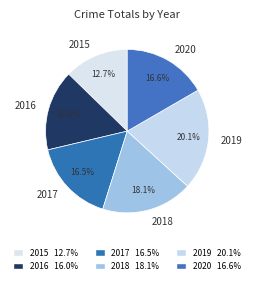

True or false: 2019 accounts for 20% of the total.

True